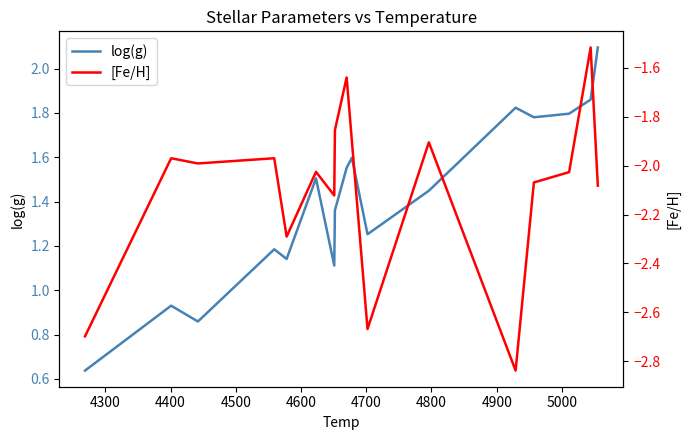

What is the highest value of the [Fe/H] series?

-1.5